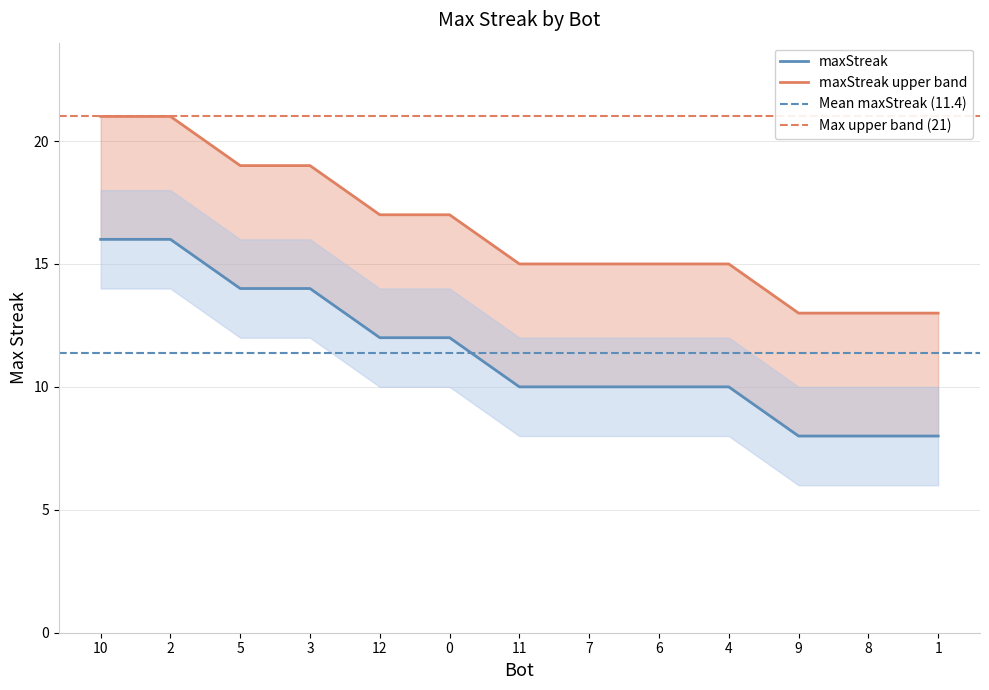

Approximately how many times larger is the value at 8 compared to 0?

0.7